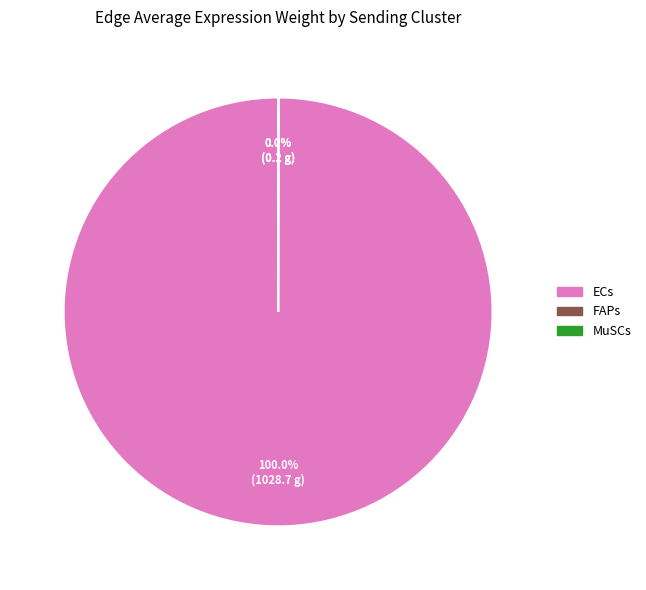

Which category accounts for the majority?

ECs